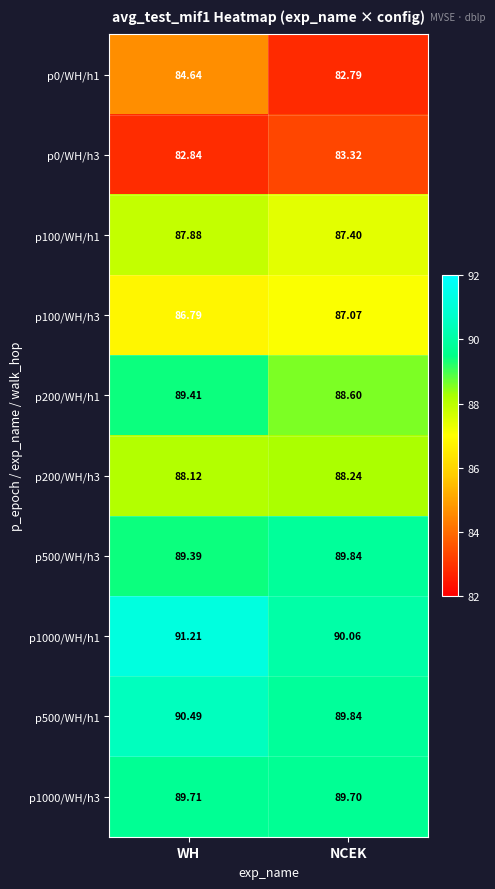

At which label does p100/WH/h3 reach its minimum?

WH